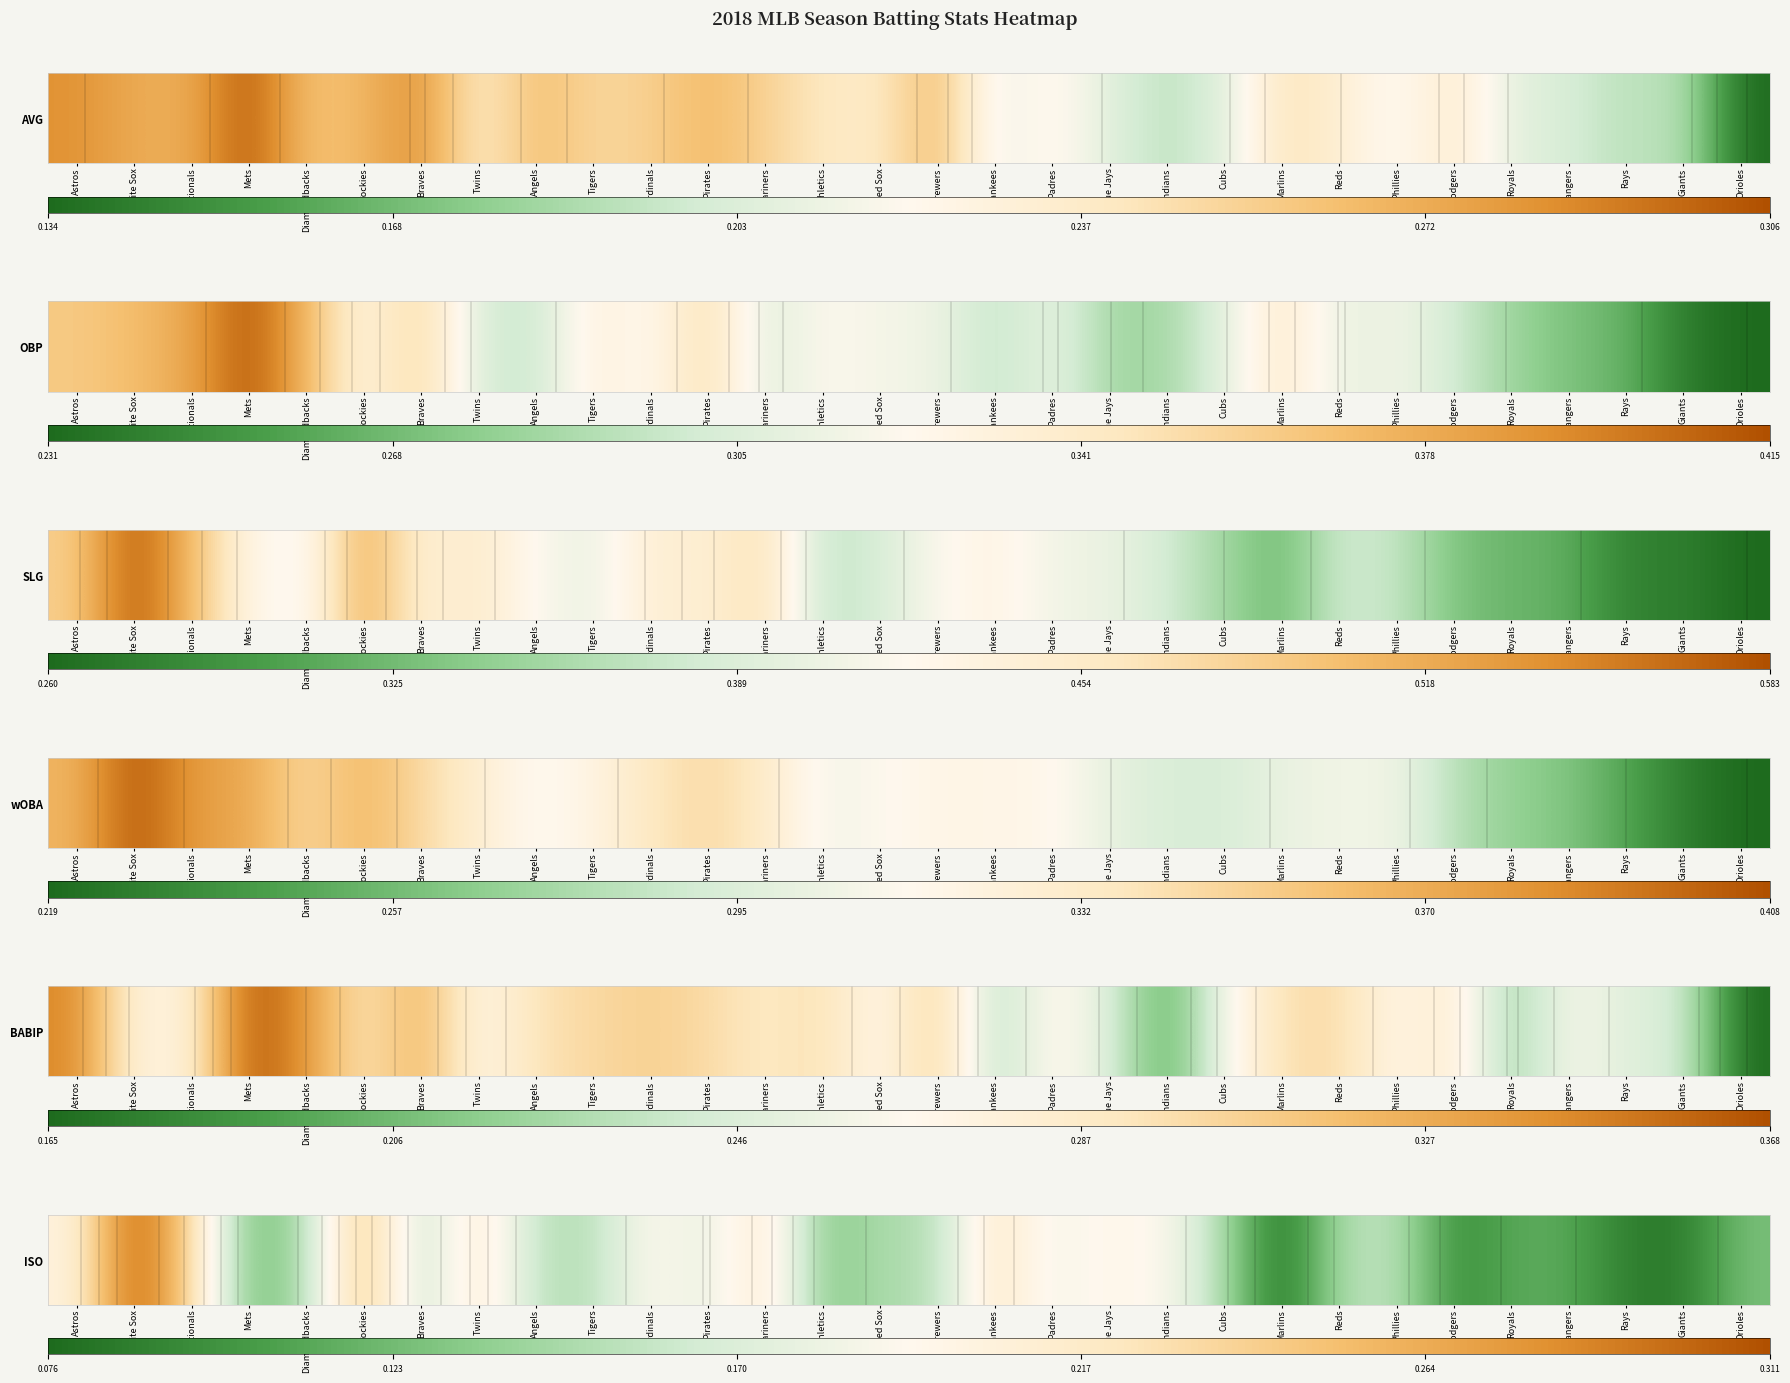

List the labels in order of value, smallest first.

Marlins, Giants, Rays, Dodgers, Royals, Rangers, Mets, Orioles, Athletics, Diamondbacks, Red Sox, Cubs, Brewers, Reds, Tigers, Braves, Angels, Phillies, Pirates, Padres, Indians, Cardinals, Blue Jays, Astros, Twins, Mariners, Yankees, Nationals, Rockies, White Sox